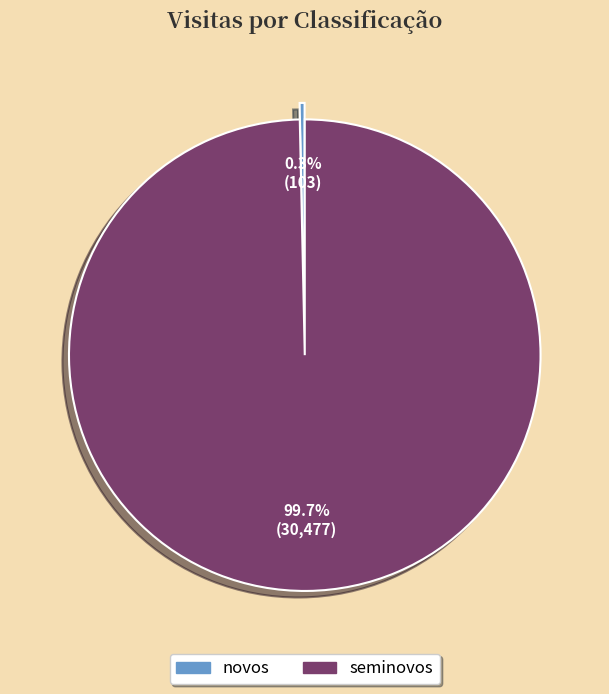

Is there any slice that represents more than half of the pie?

Yes